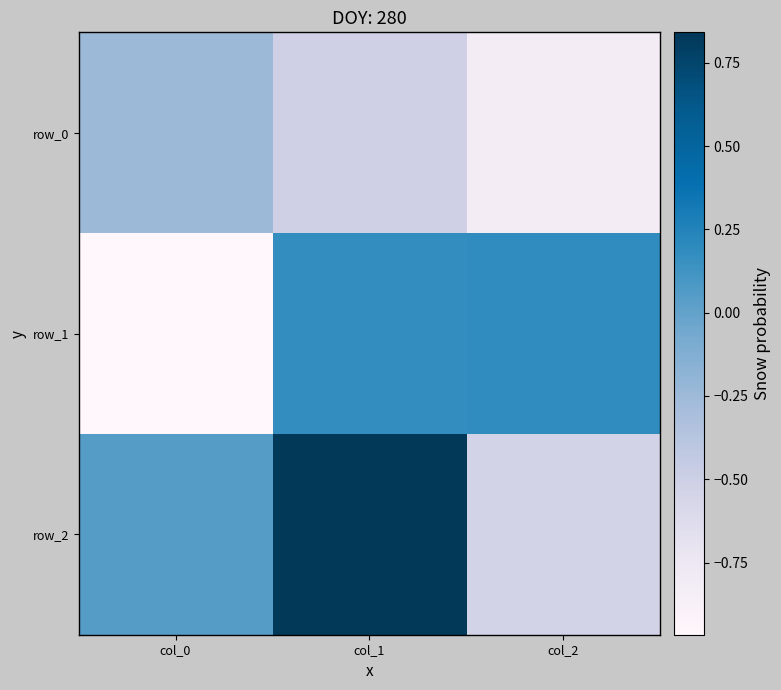

What is the minimum value shown in the chart?

-1.0